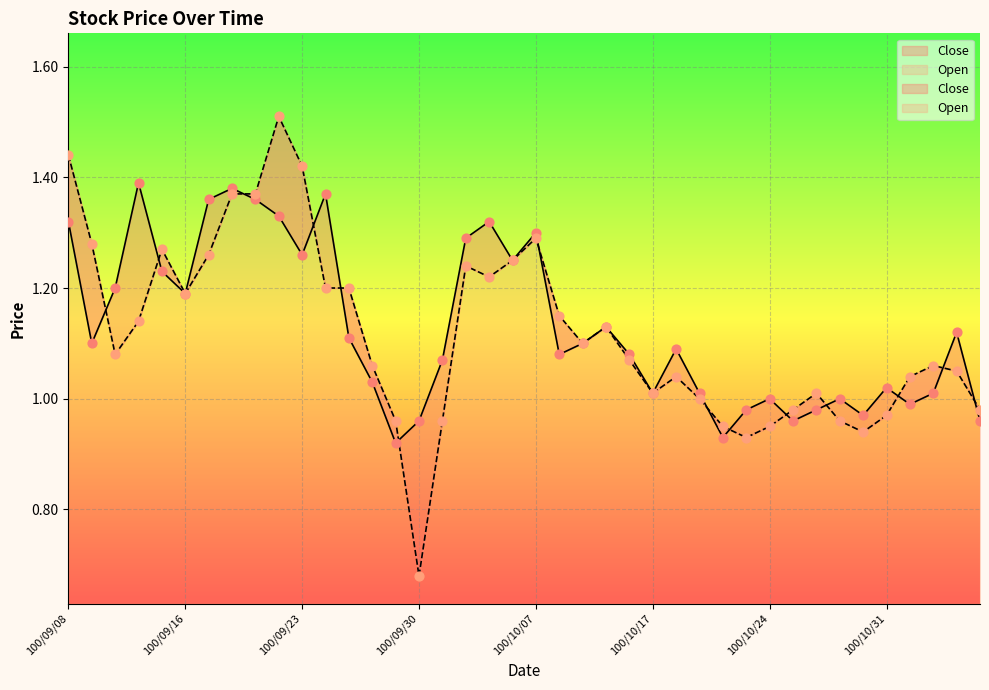

At which category is the sum across all series the highest?

100/09/22